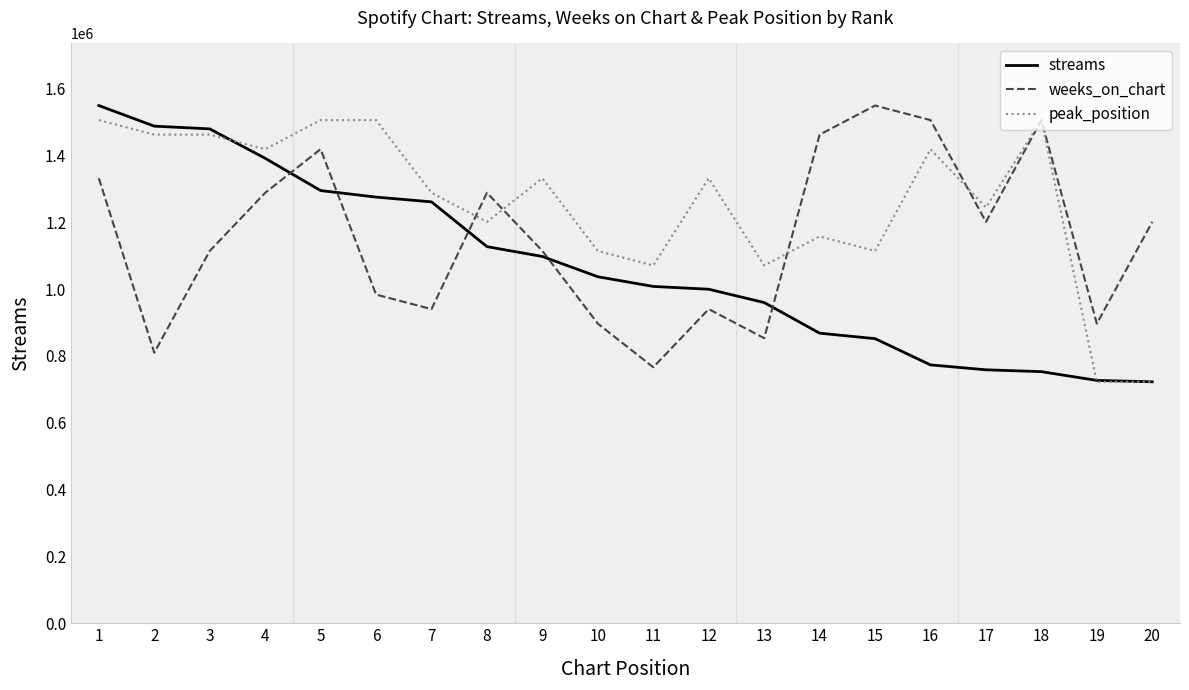

What is the total value across all series at 14?

3487052.3